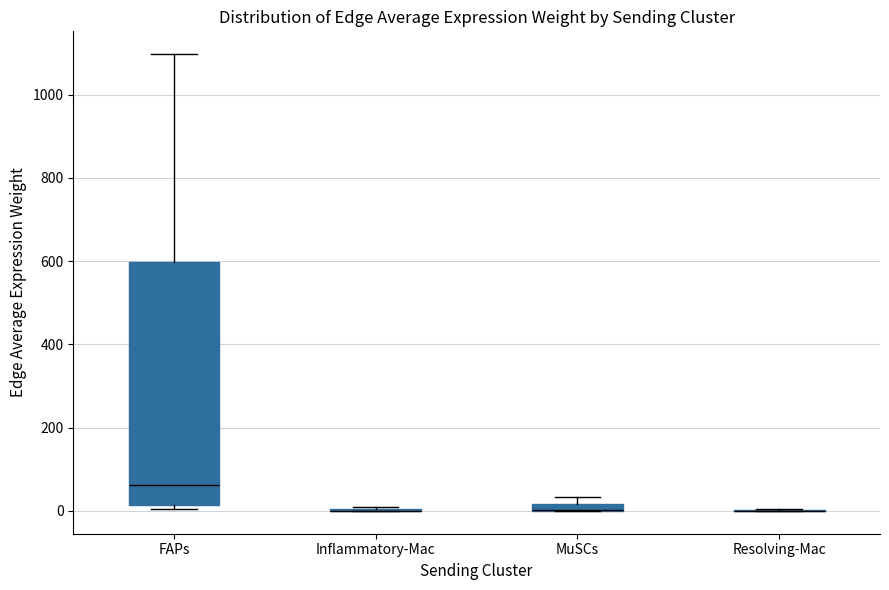

Which box is the tallest, from its lower edge to its upper edge?

FAPs